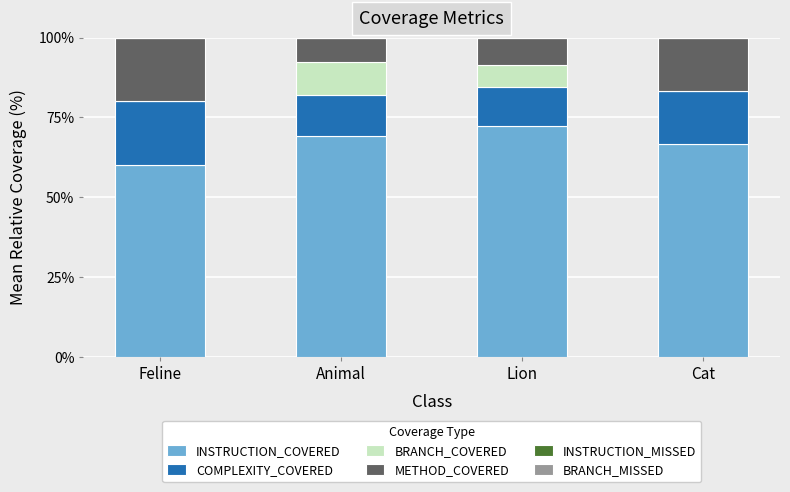

Reading left to right, transcribe the values for INSTRUCTION_COVERED.

Feline=60.0	Animal=69.2	Lion=72.4	Cat=66.7